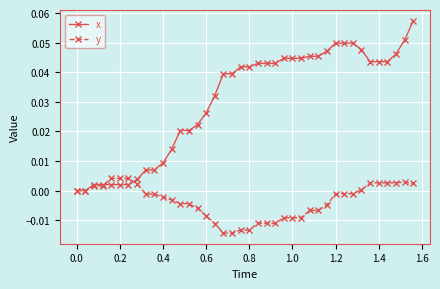

Rank the series by their maximum value, from highest to lowest.

x, y